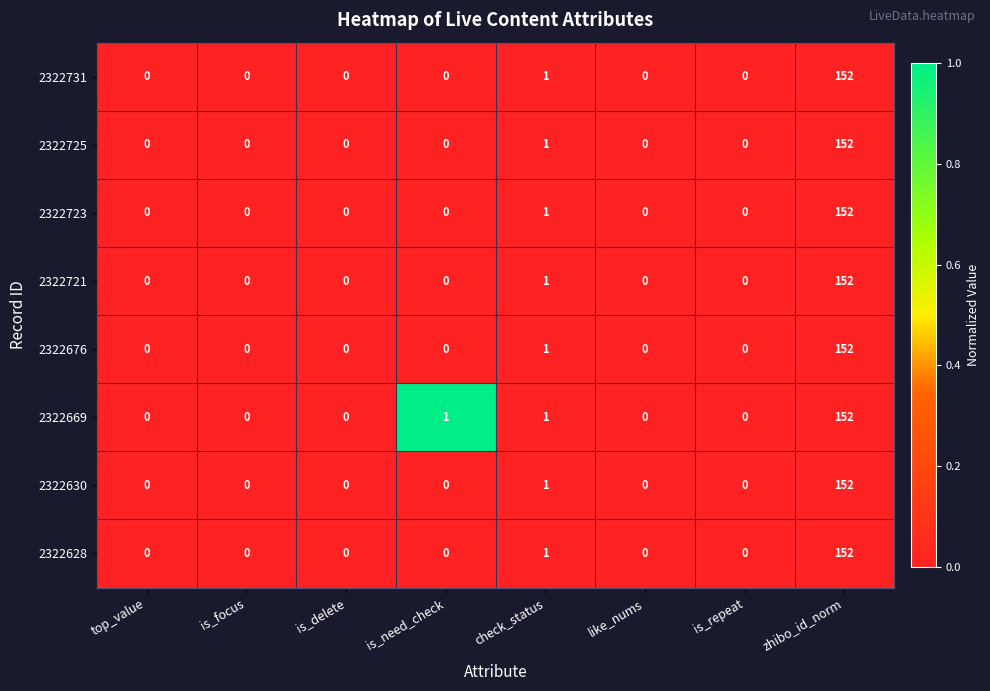

What is the total value across all series at zhibo_id_norm?

1216